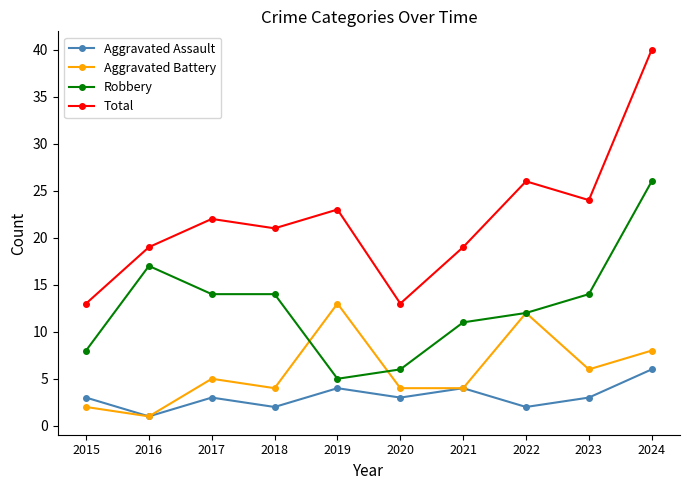

What is the value of the Aggravated Assault point at the 2nd from the left?

1